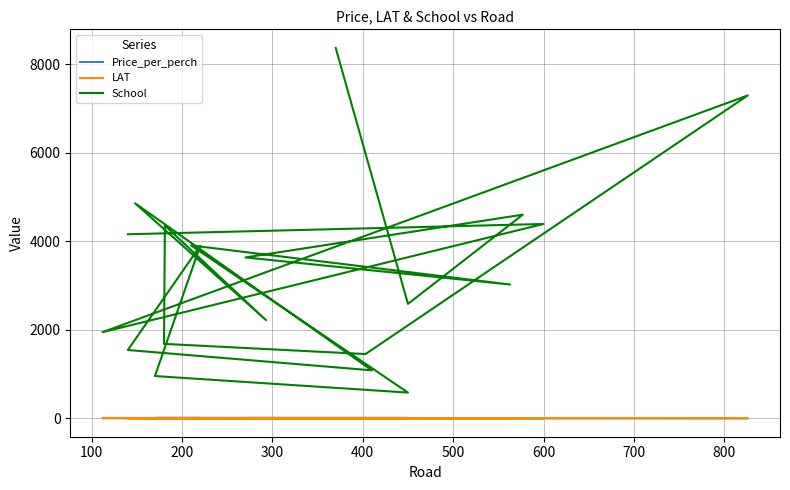

What is the label of the 17th point from the right?

300